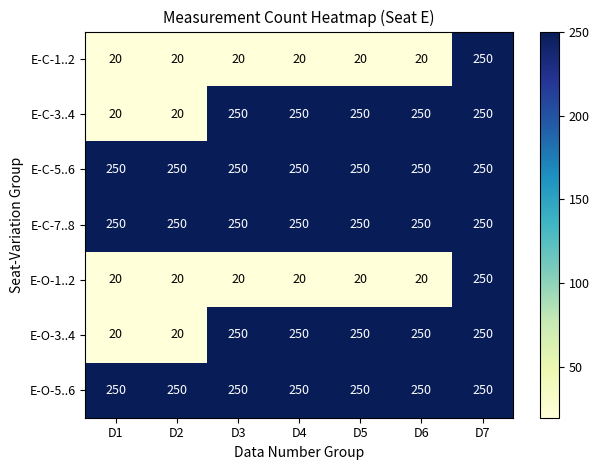

At how many categories does at least one series exceed 207?

7